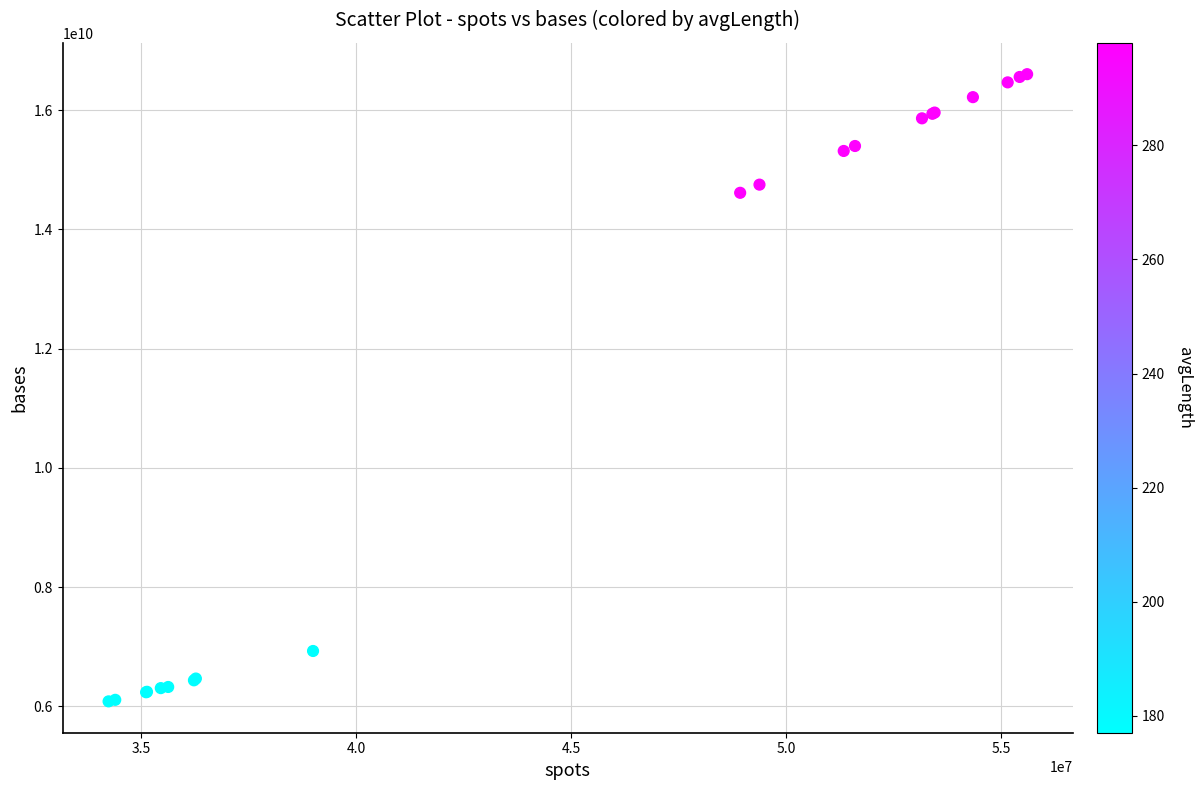

What Y value in the scatter plot is closest to 11344856685?

14615115150